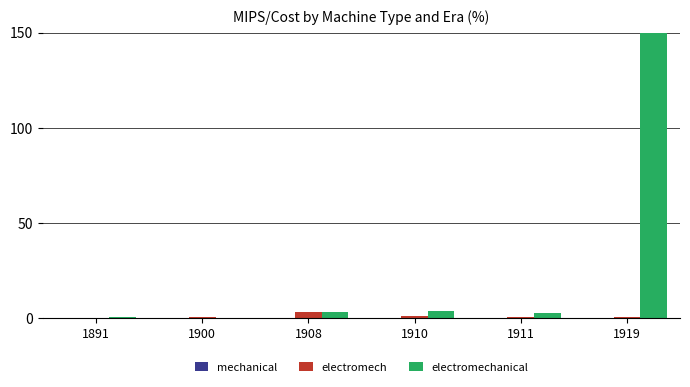

Which category has the highest value across all series?

1919